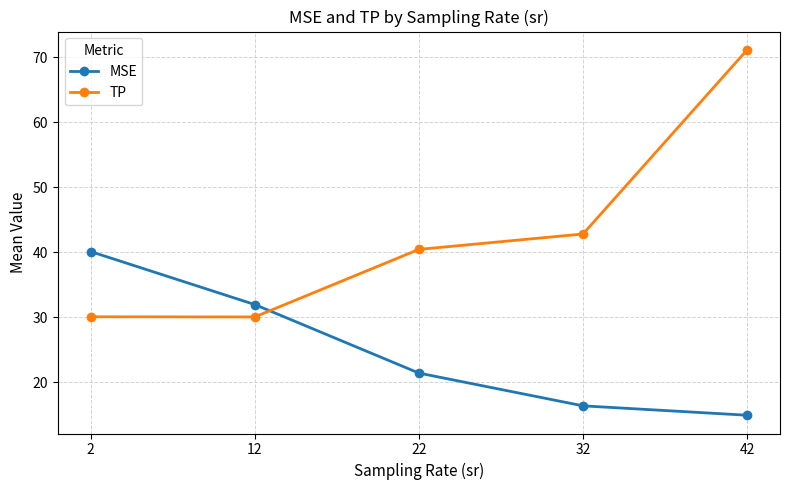

Rank the series at 2 from lowest to highest value.

TP, MSE